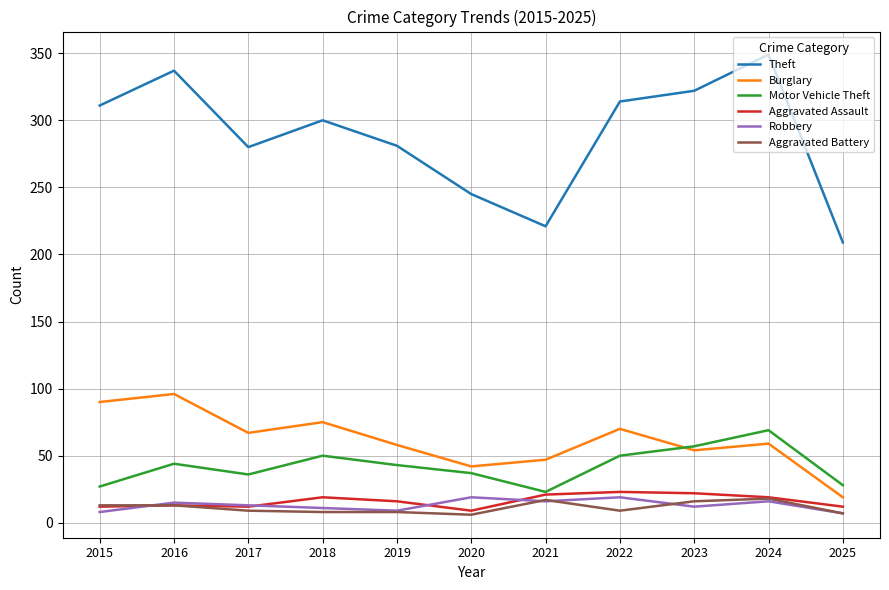

How many lines are shown in the chart?

6